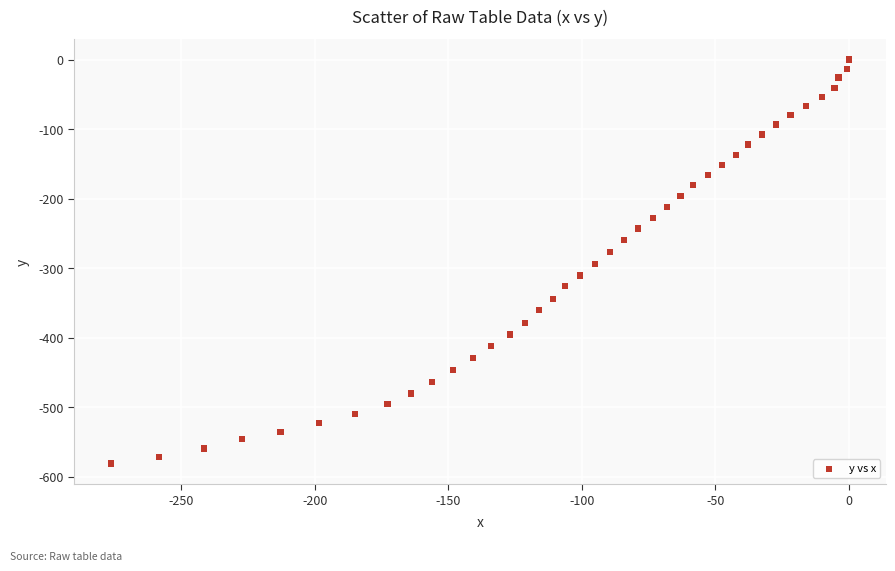

What is the range of X values (max minus min)?

276.2